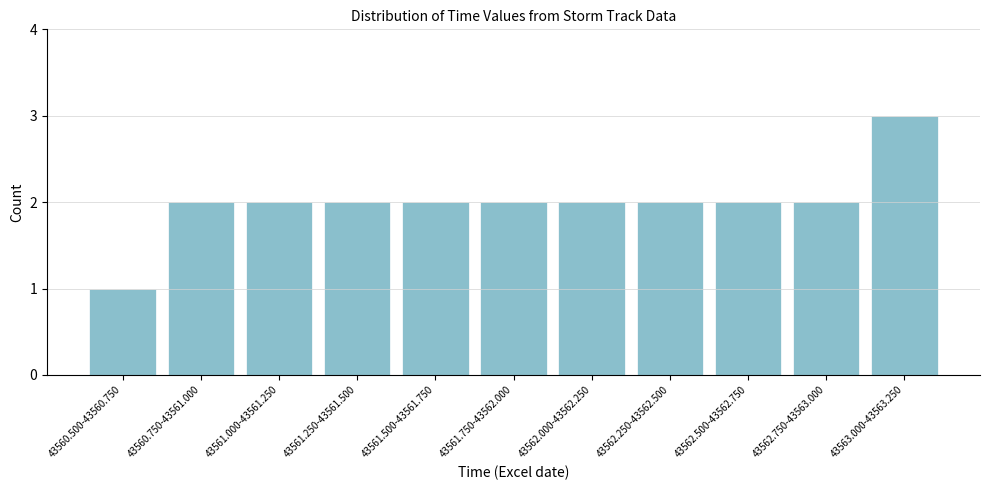

Reading left to right, extract all data points from this chart.

43560.500-43560.750=1	43560.750-43561.000=2	43561.000-43561.250=2	43561.250-43561.500=2	43561.500-43561.750=2	43561.750-43562.000=2	43562.000-43562.250=2	43562.250-43562.500=2	43562.500-43562.750=2	43562.750-43563.000=2	43563.000-43563.250=3